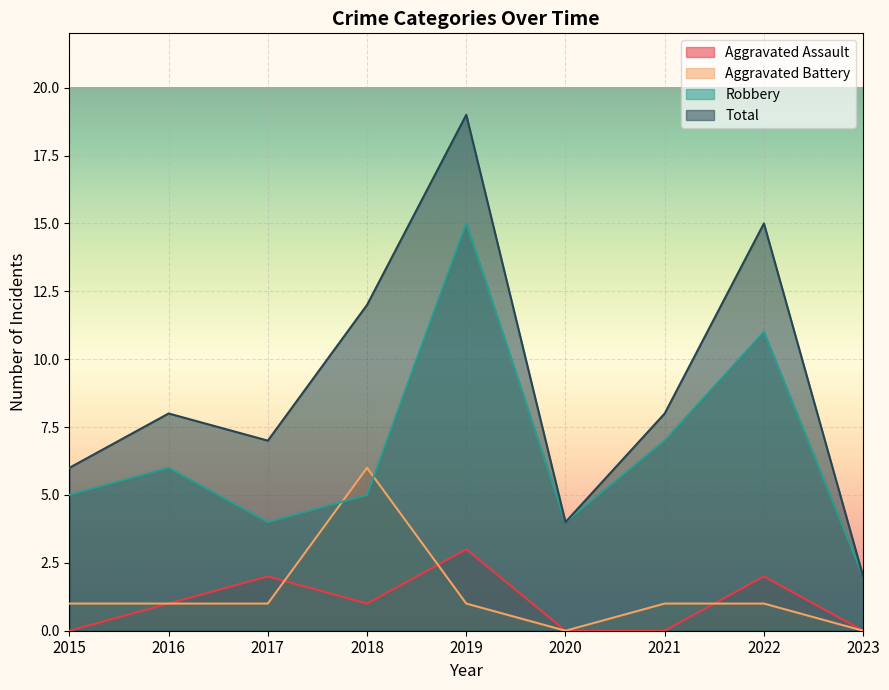

What is the sum of the Aggravated Assault values at 2019 and 2022?

5